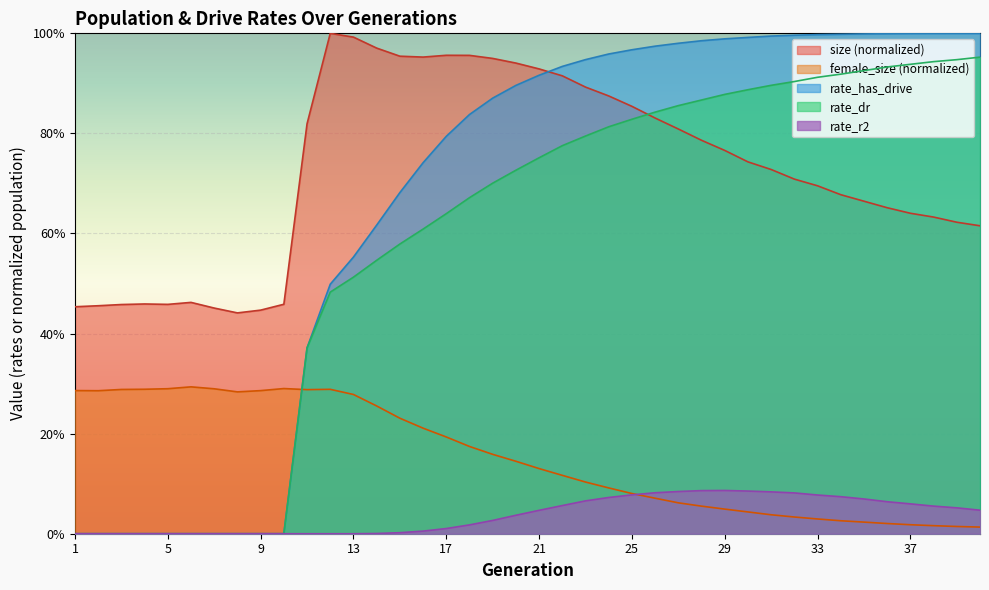

What are all the series names shown in the legend?

size (normalized), female_size (normalized), rate_has_drive, rate_dr, rate_r2